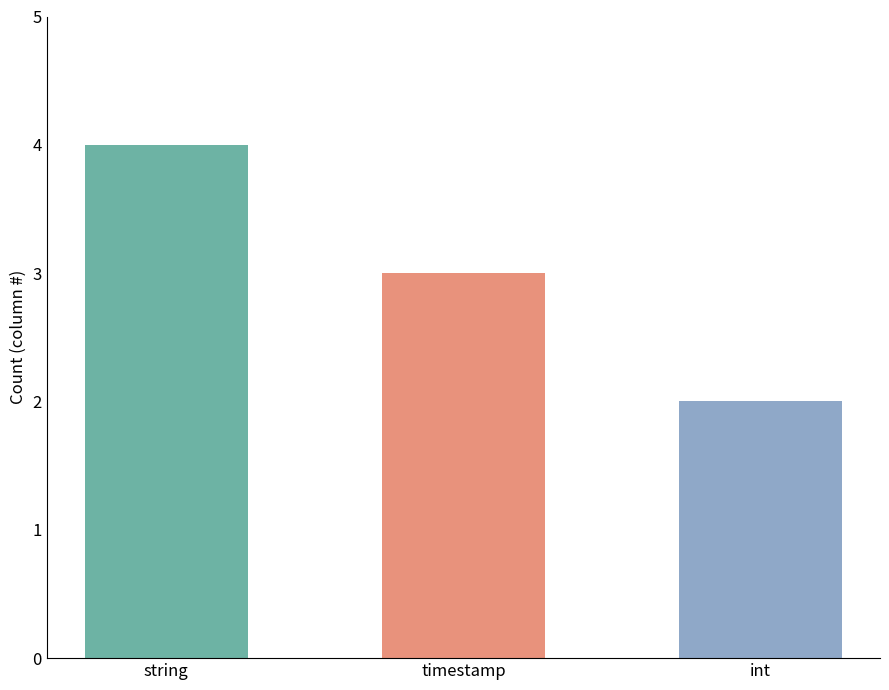

What position from the left is string?

1